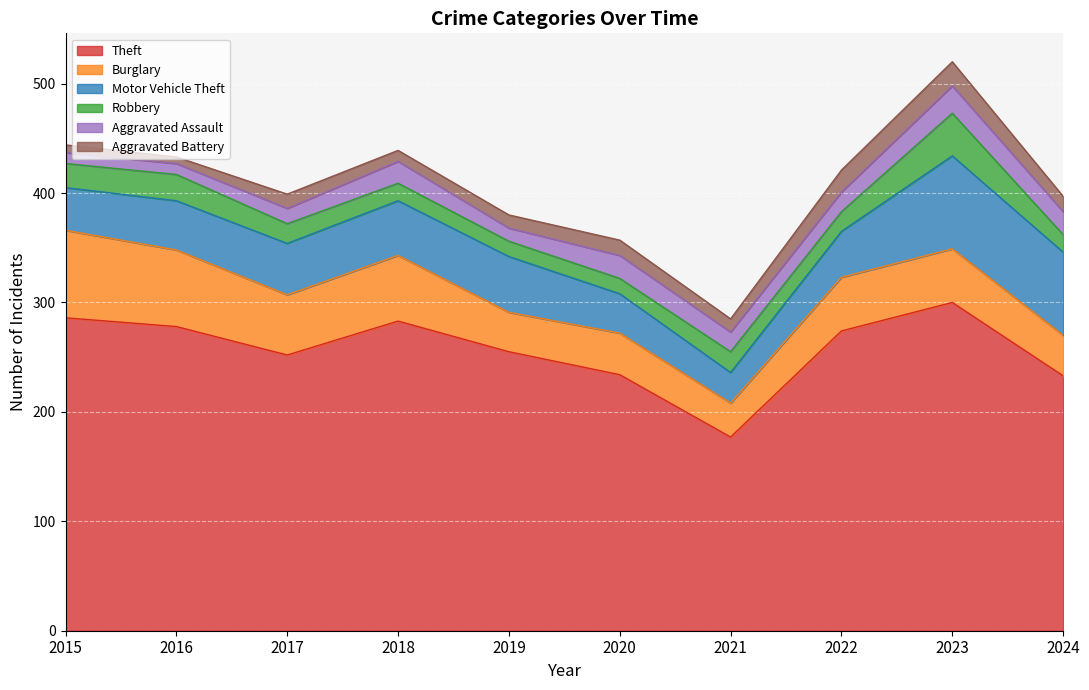

Which series ends up on top after the final intersection of Aggravated Battery and Robbery?

Robbery